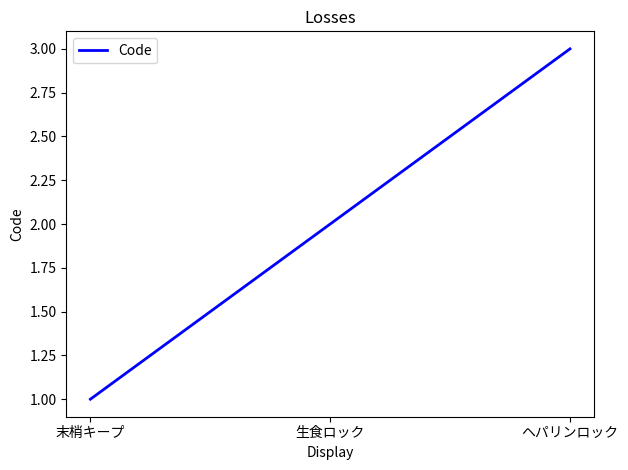

Rank the categories by value from highest to lowest.

ヘパリンロック, 生食ロック, 末梢キープ